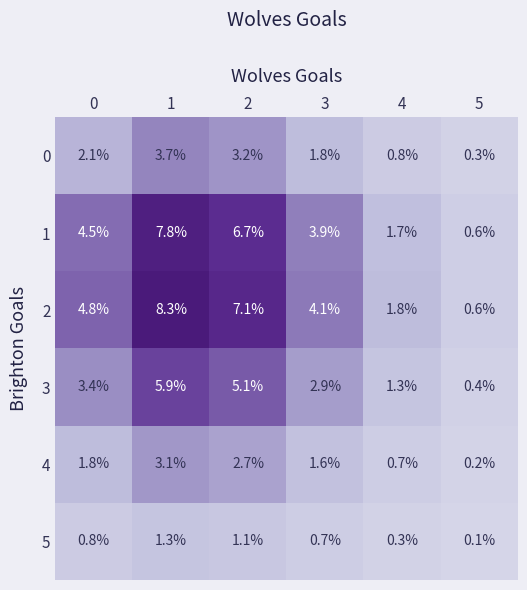

The value of 4 at 3 is 1.6. True or false?

True